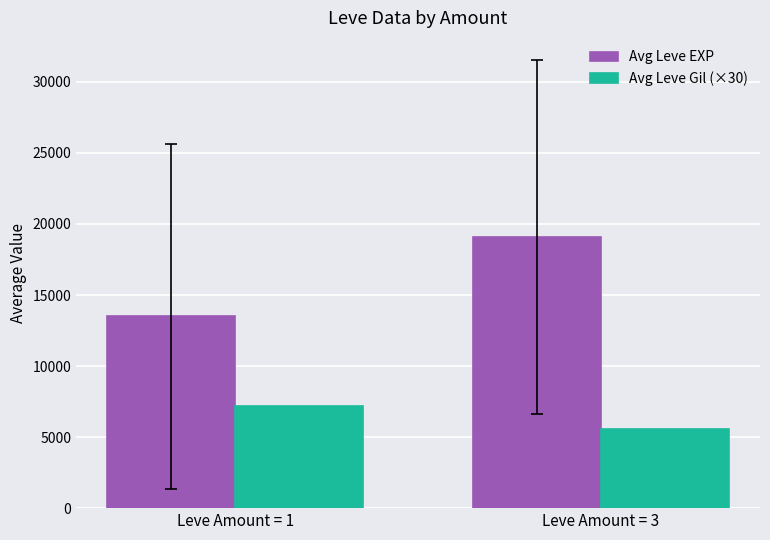

Is it true that Avg Leve EXP equals 13488.3 at Leve Amount = 1?

True